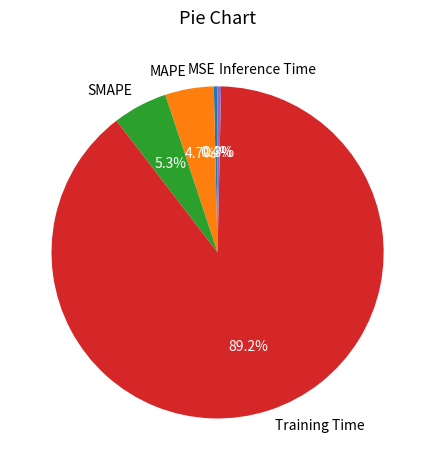

Which category accounts for the majority?

Training Time